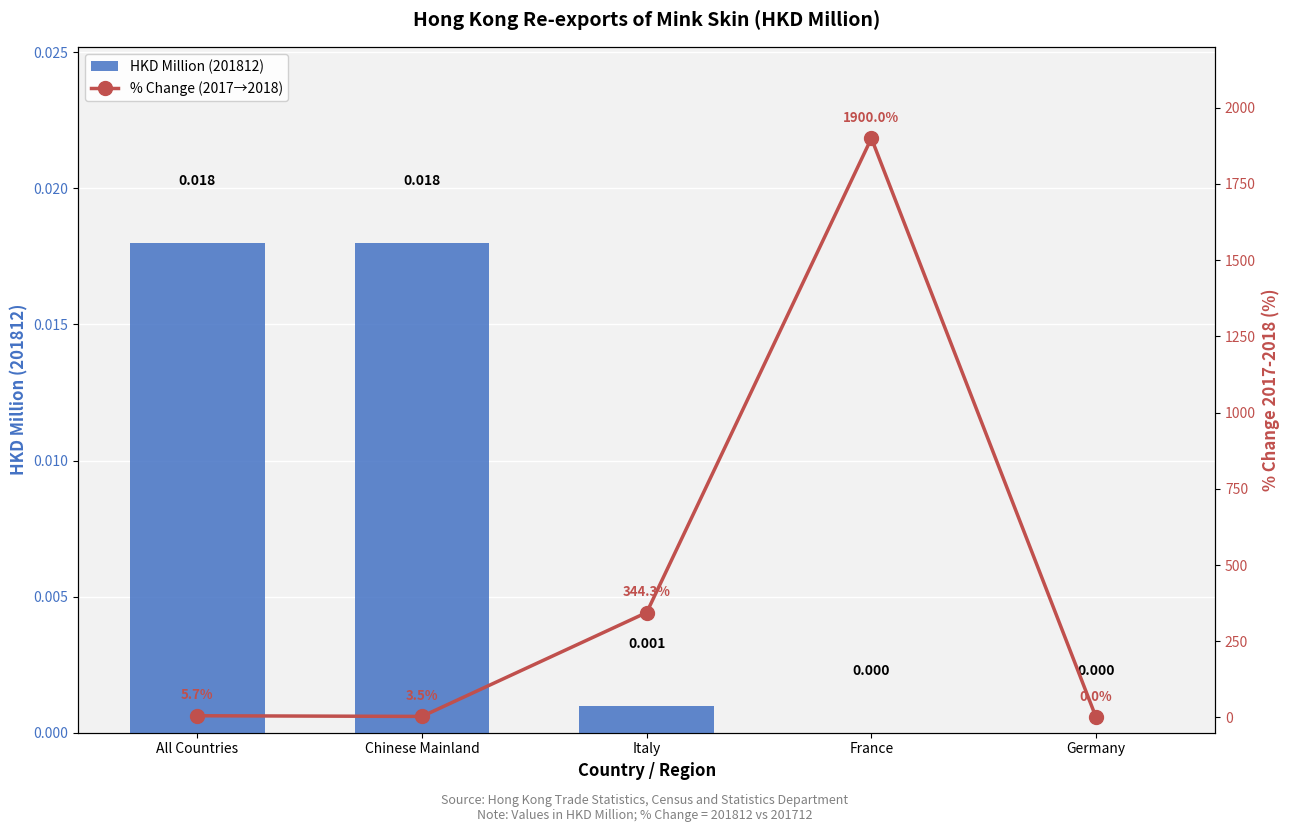

Which label corresponds to the smallest value in the chart?

France